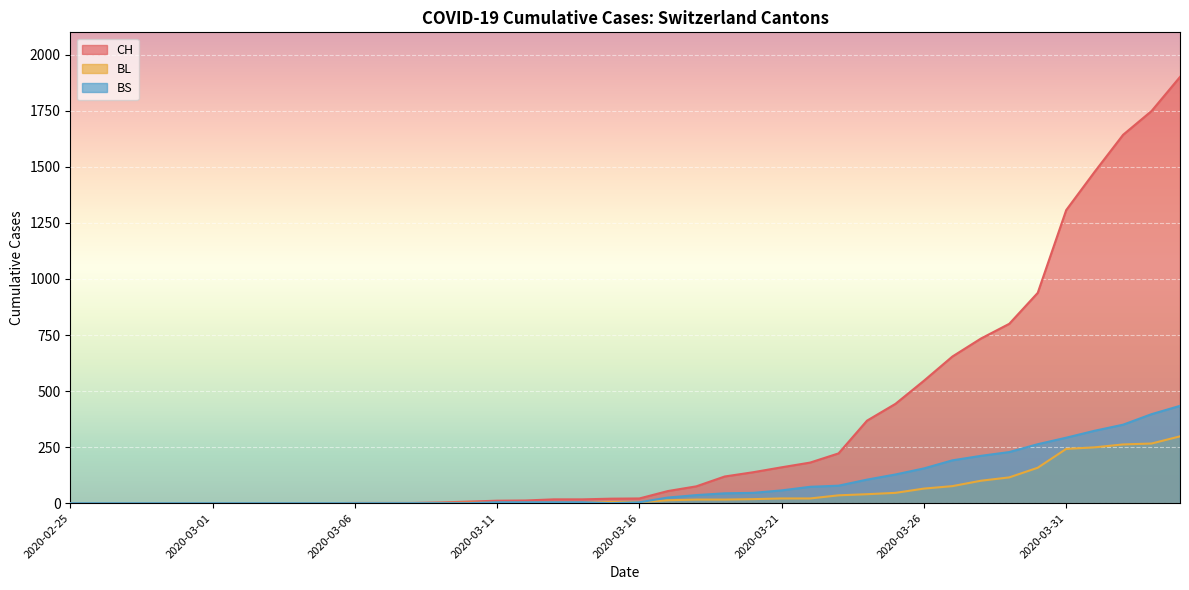

How many lines are shown in the chart?

3